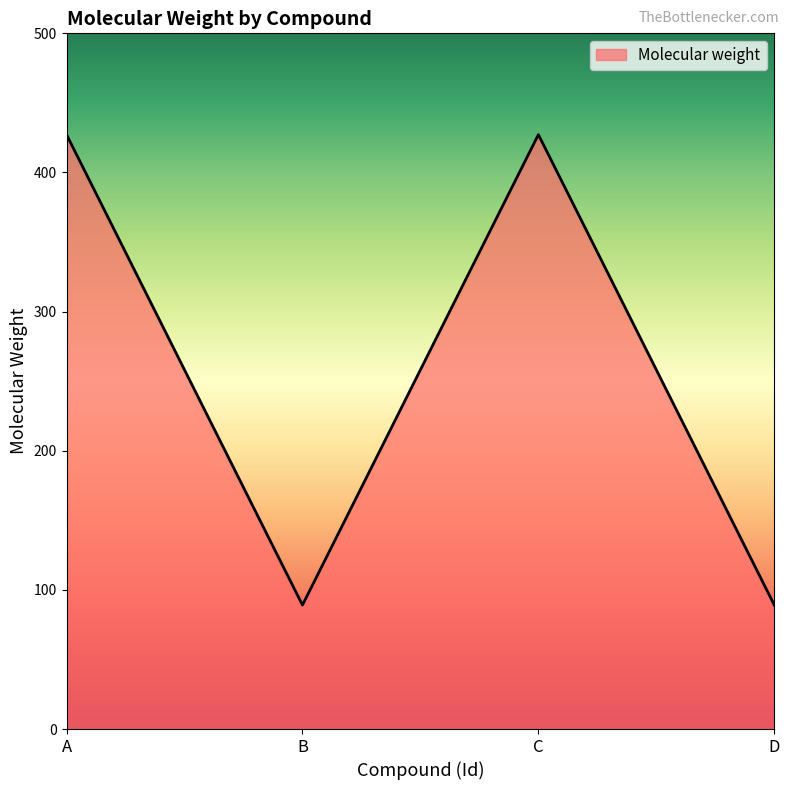

What is the smallest value displayed?

89.1